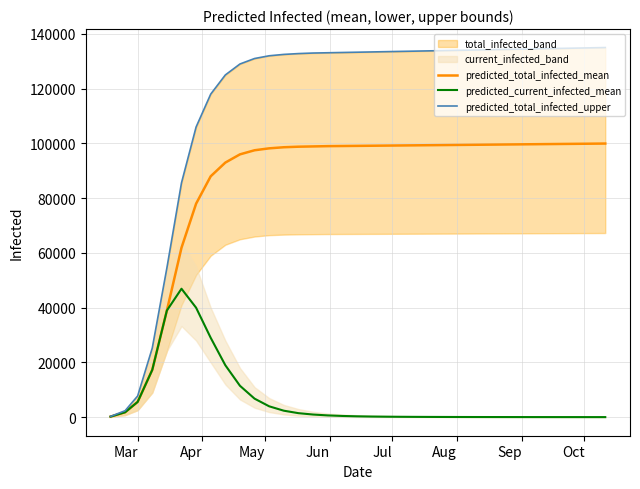

What is the highest value of the predicted_current_infected_mean series?

46931